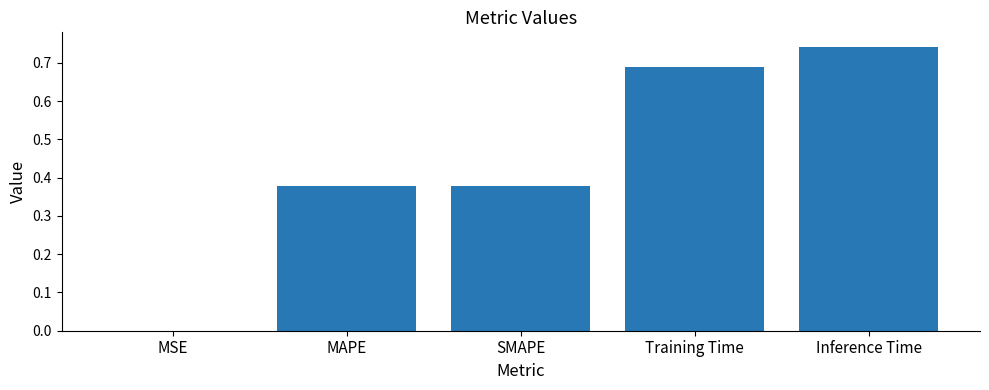

What is the sum of all values?

2.2